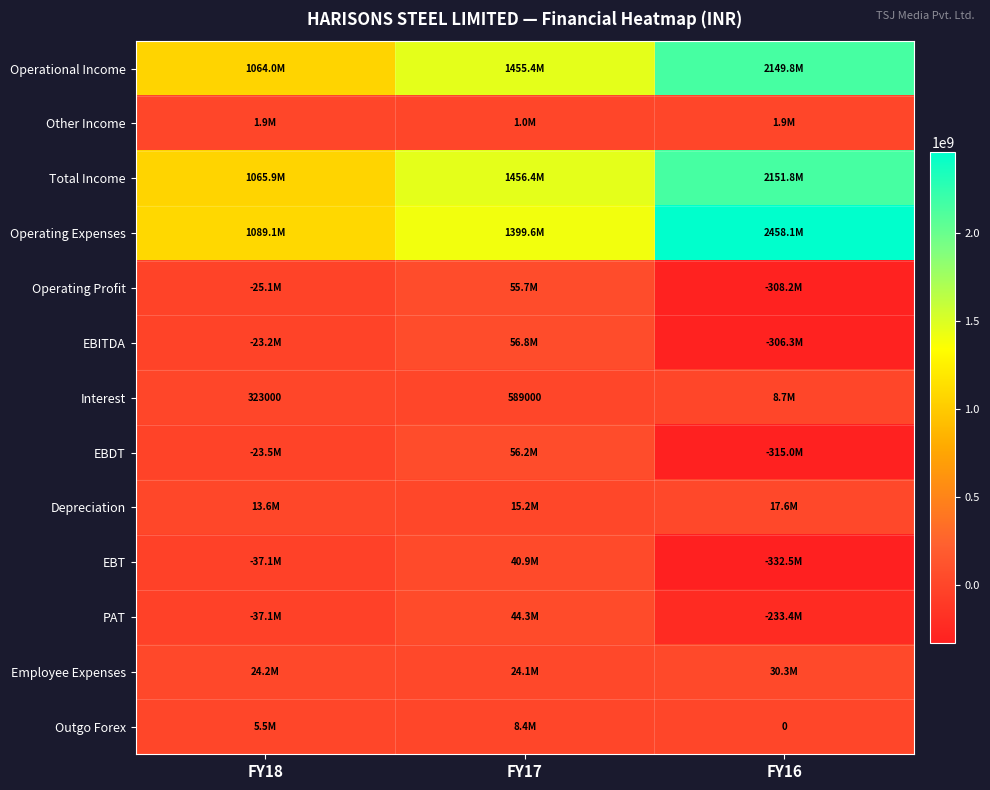

Rank the series at FY17 from highest to lowest value.

Total Income, Operational Income, Operating Expenses, EBITDA, EBDT, Operating Profit, PAT, EBT, Employee Expenses, Depreciation, Outgo Forex, Other Income, Interest